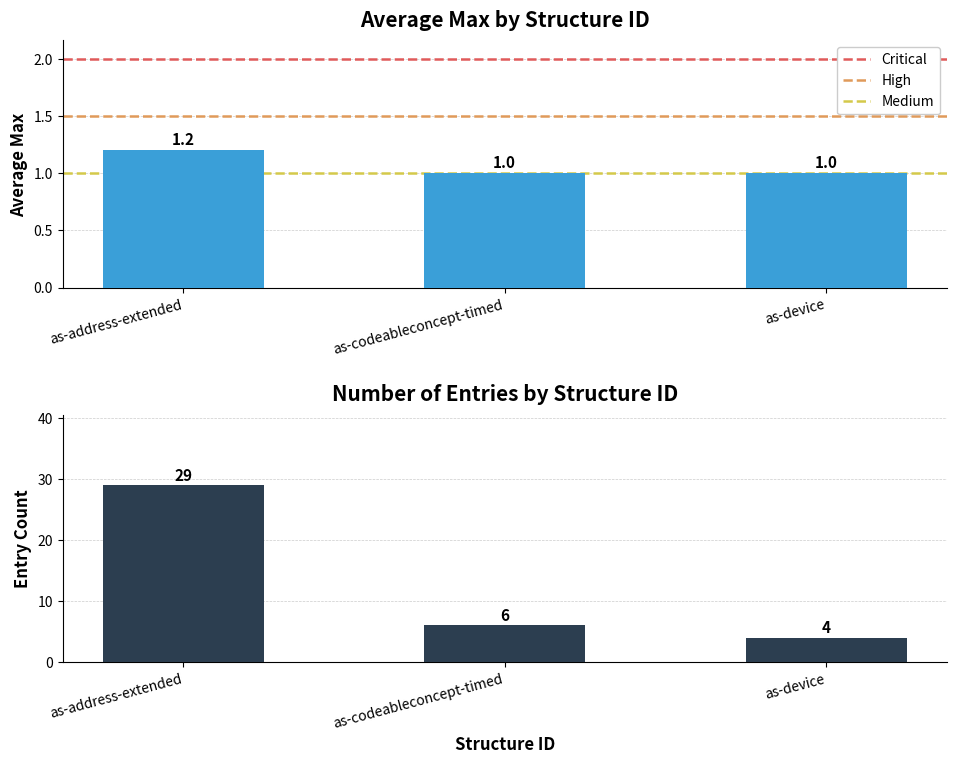

Between as-codeableconcept-timed and as-device, which series saw the biggest shift?

Entry Count